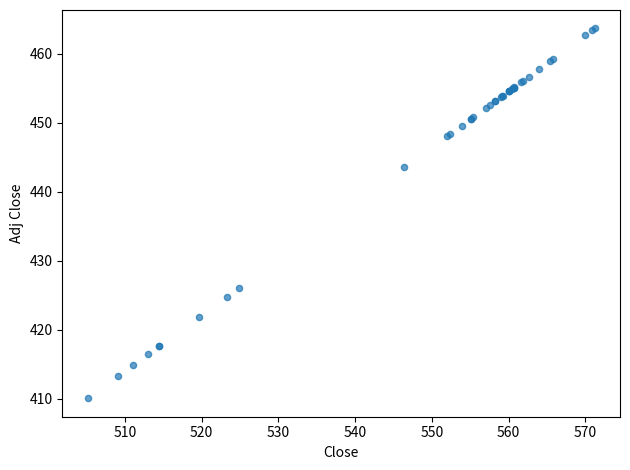

What Y value in the scatter plot is closest to 436?

443.6